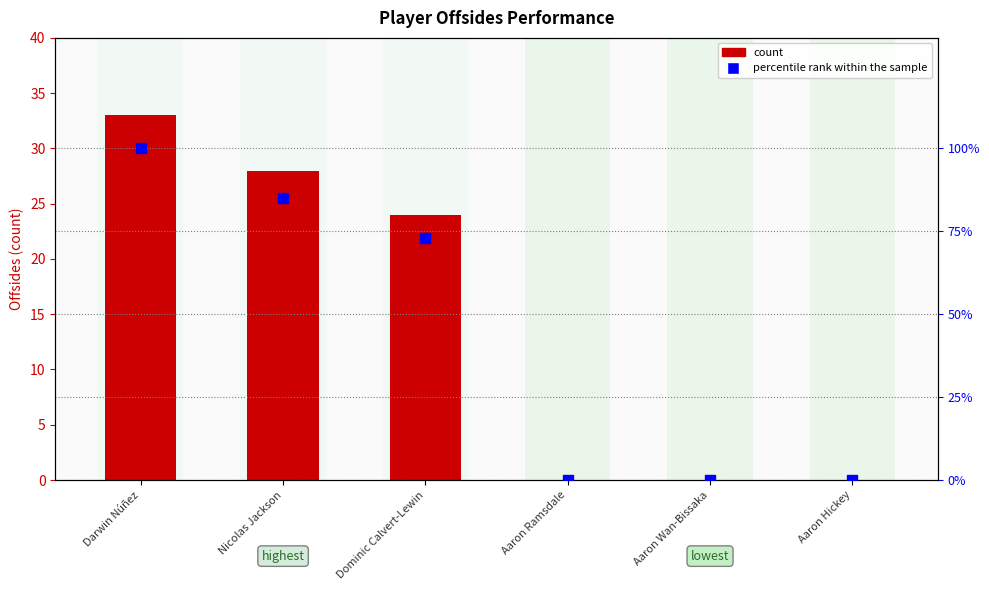

Which series reaches the minimum Y coordinate?

count